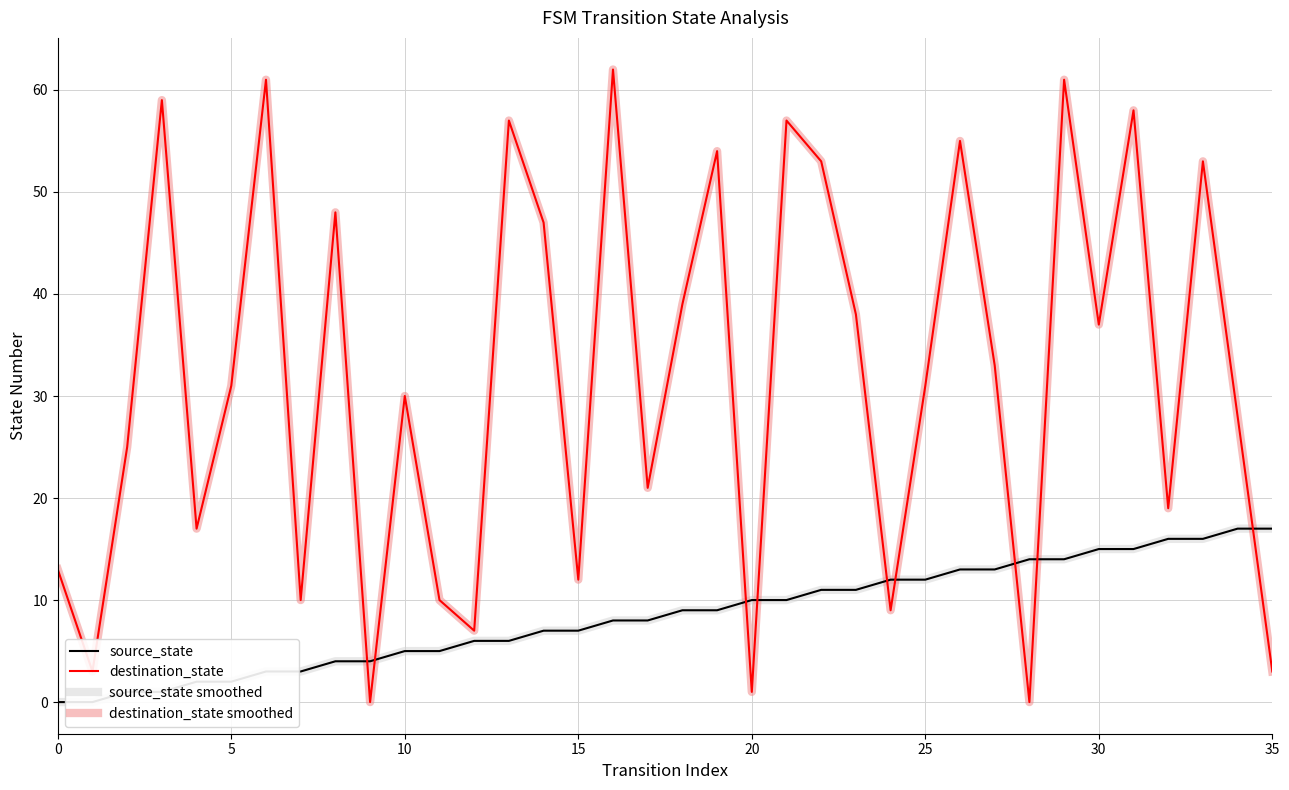

True or false: destination_state and source_state smoothed cross at least once.

True